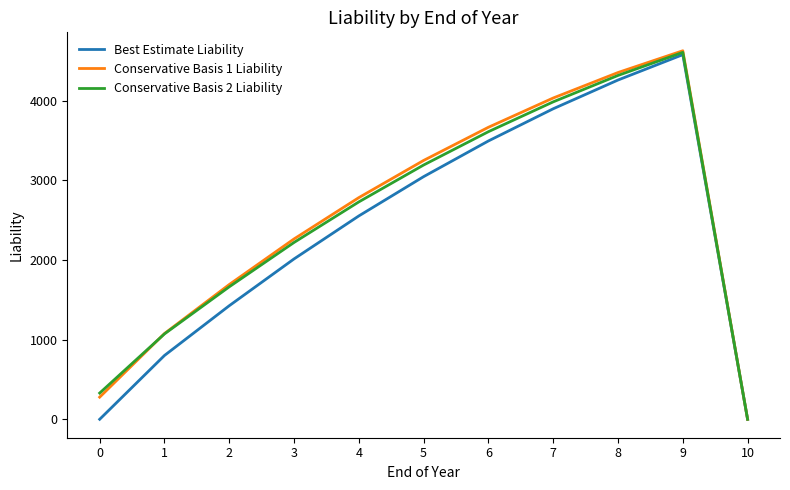

At which category does Conservative Basis 2 Liability reach its first local peak?

9